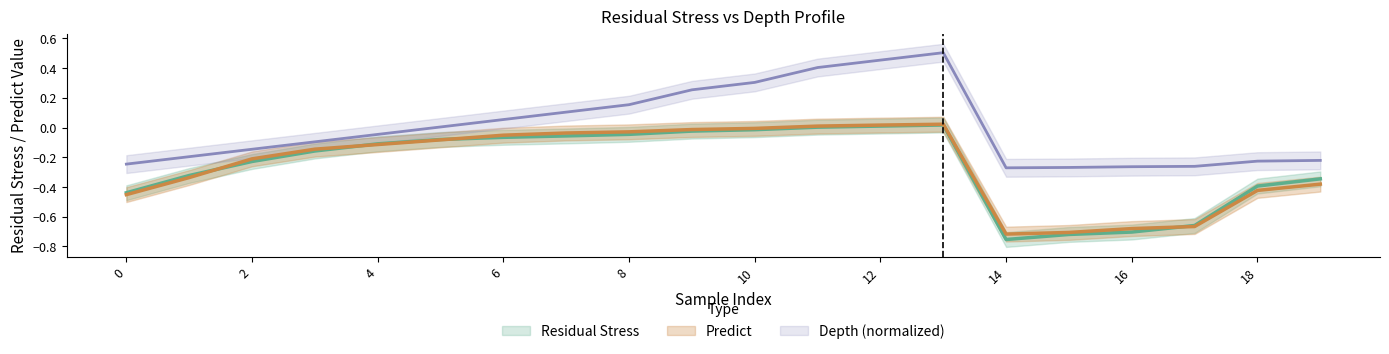

Which category has the highest value in the Depth series?

13